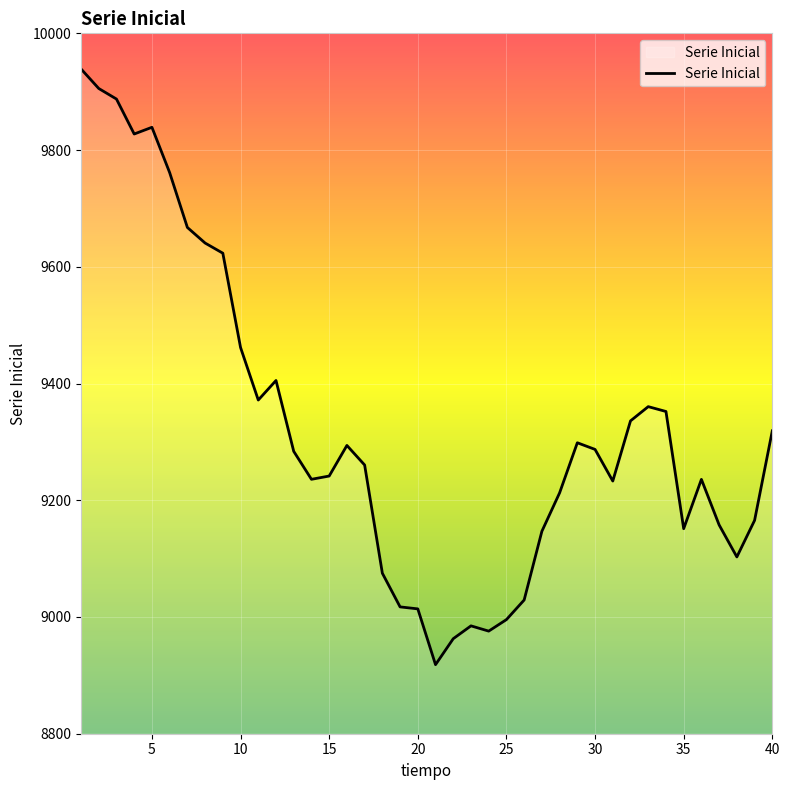

Does the chart display data point markers on the line(s)?

No